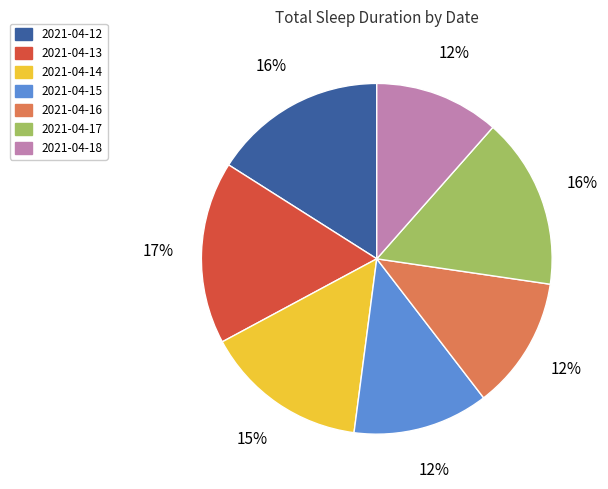

How many segments does this pie chart have?

7